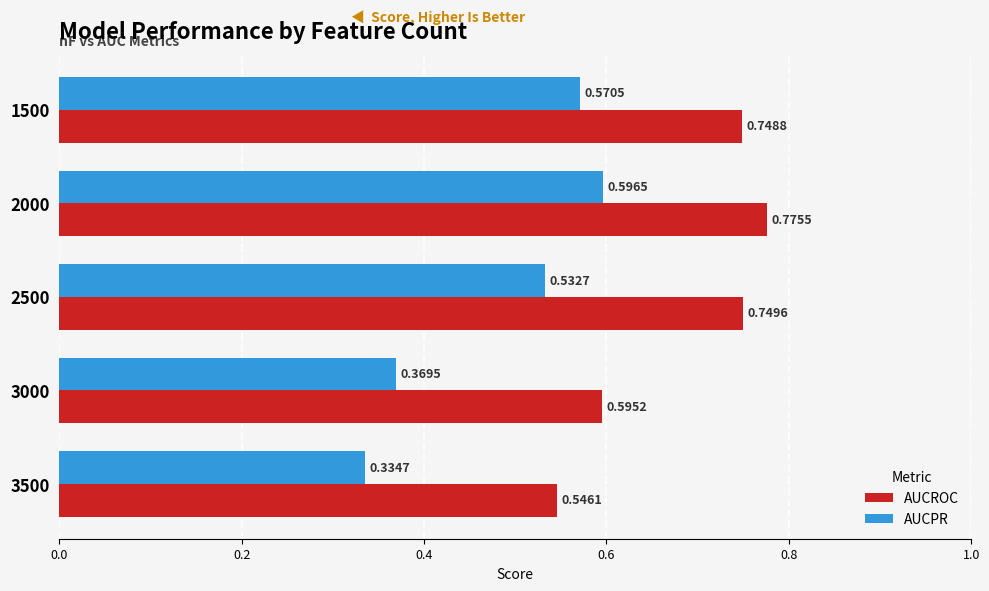

Rank the series at 1500 from highest to lowest value.

AUCROC, AUCPR